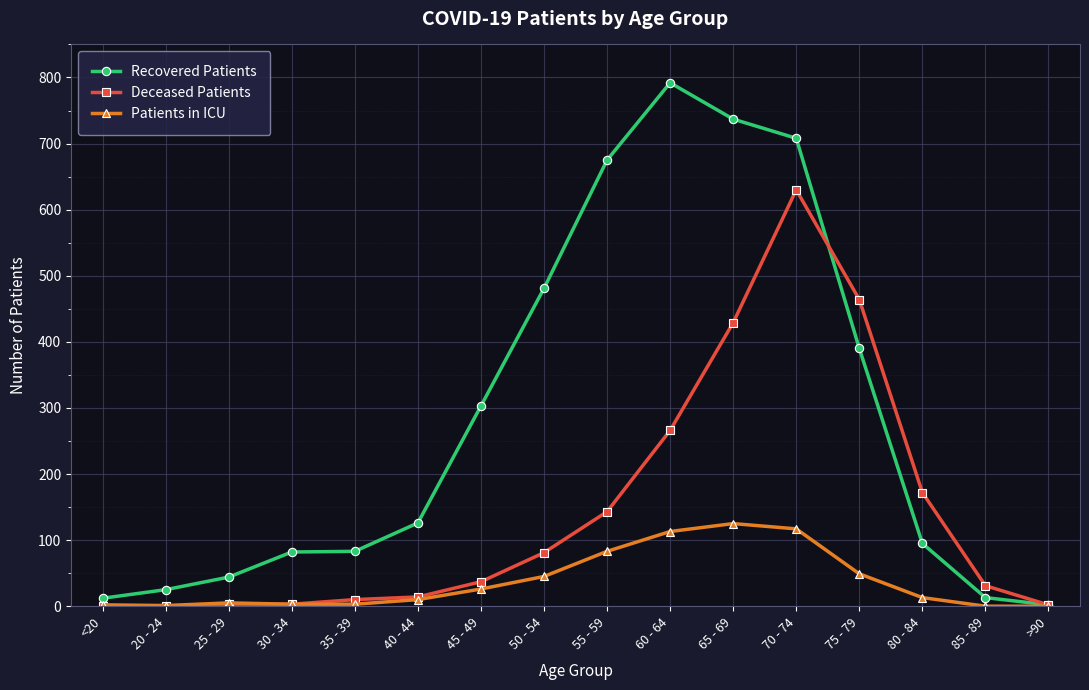

Is this an area chart (filled region under the line)?

No